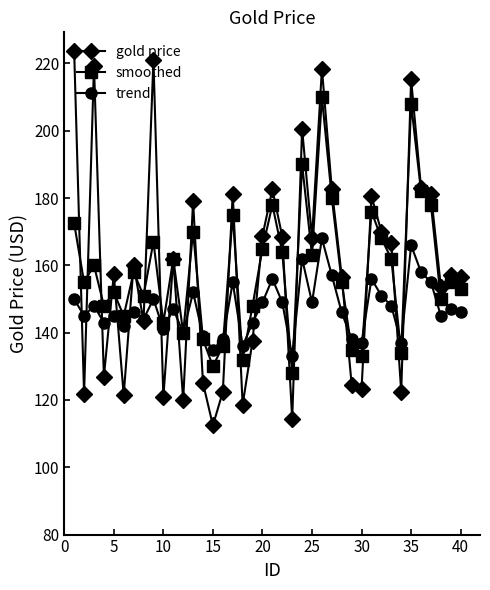

Rank the series by their maximum value, from highest to lowest.

gold price, smoothed, trend